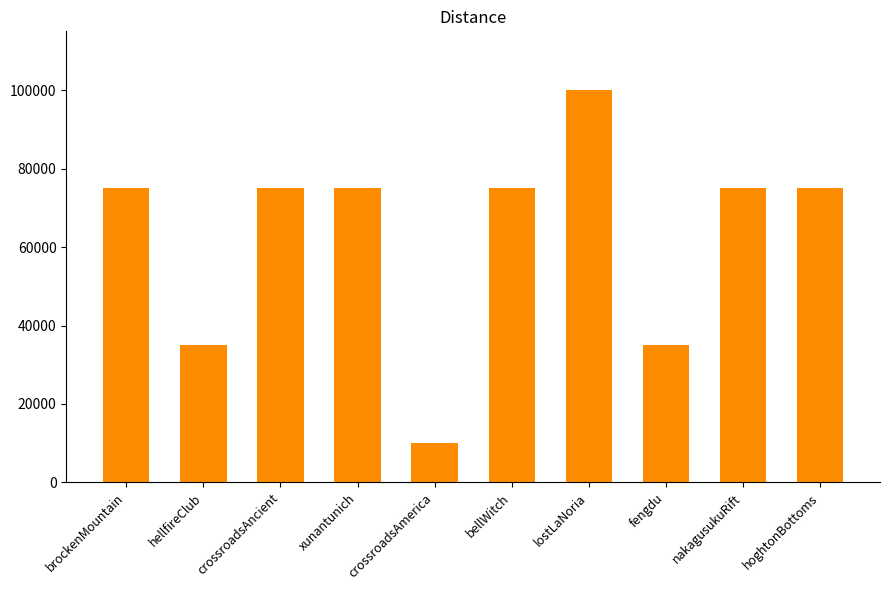

Is it true that the value at hoghtonBottoms is 75000?

True